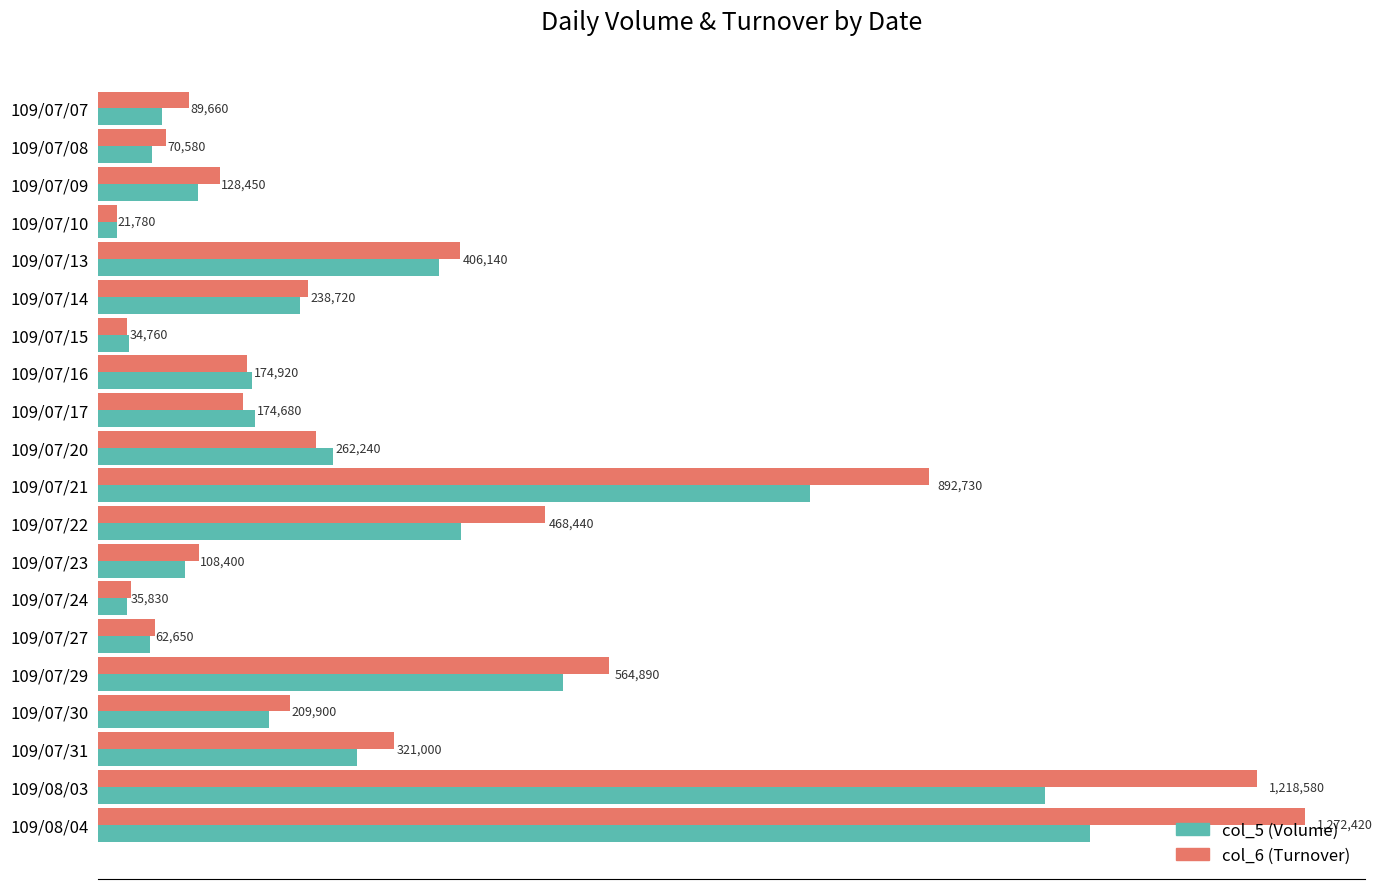

What position from the right is 109/07/21?

10